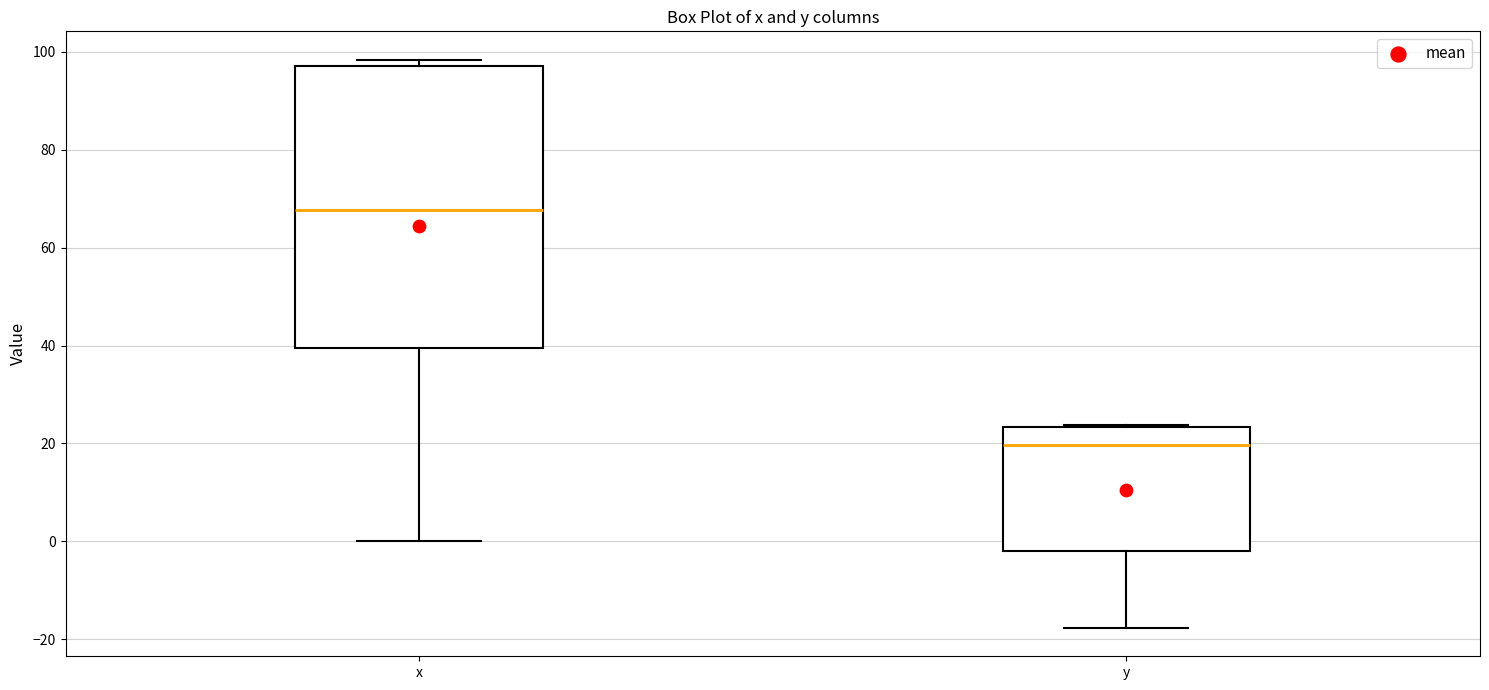

Reading left to right, read every box against the y-axis: the position of its median line, the range the box covers, and the ends of its whiskers. The values are not printed on the chart, so give them approximately, as read against the axis.

x: median 68, box 40 to 98, whiskers 0 to 98 (just above the box's upper edge)
y: median 20, box -2 to 24, whiskers -18 to 24